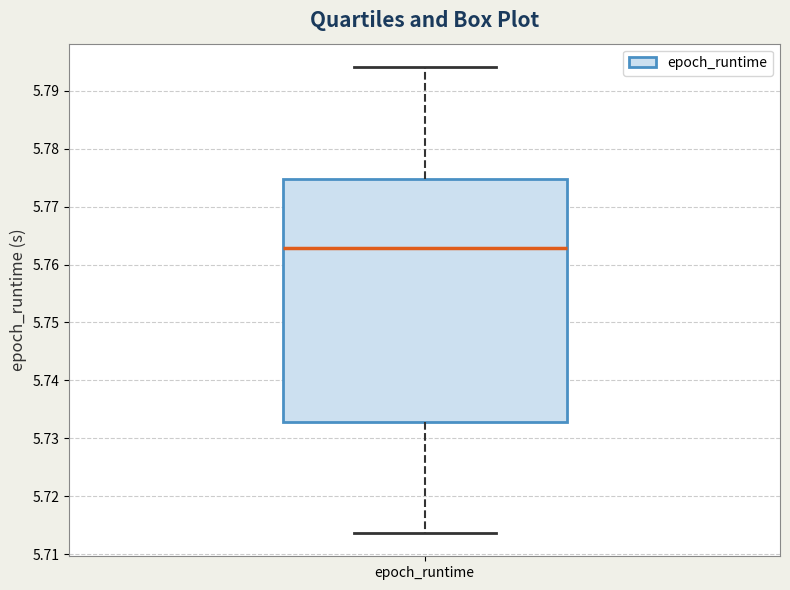

Where is the upper edge of the box for epoch_runtime on the y-axis? The values are not printed on the chart, so give them approximately, as read against the axis.

5.775